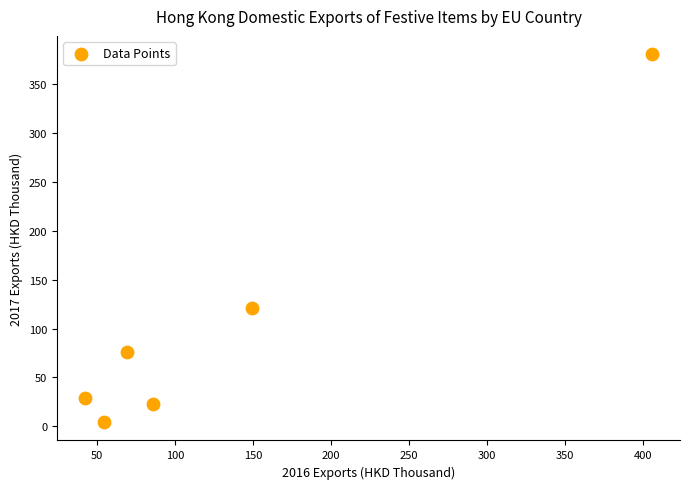

What Y value in the scatter plot is closest to 192?

121.2